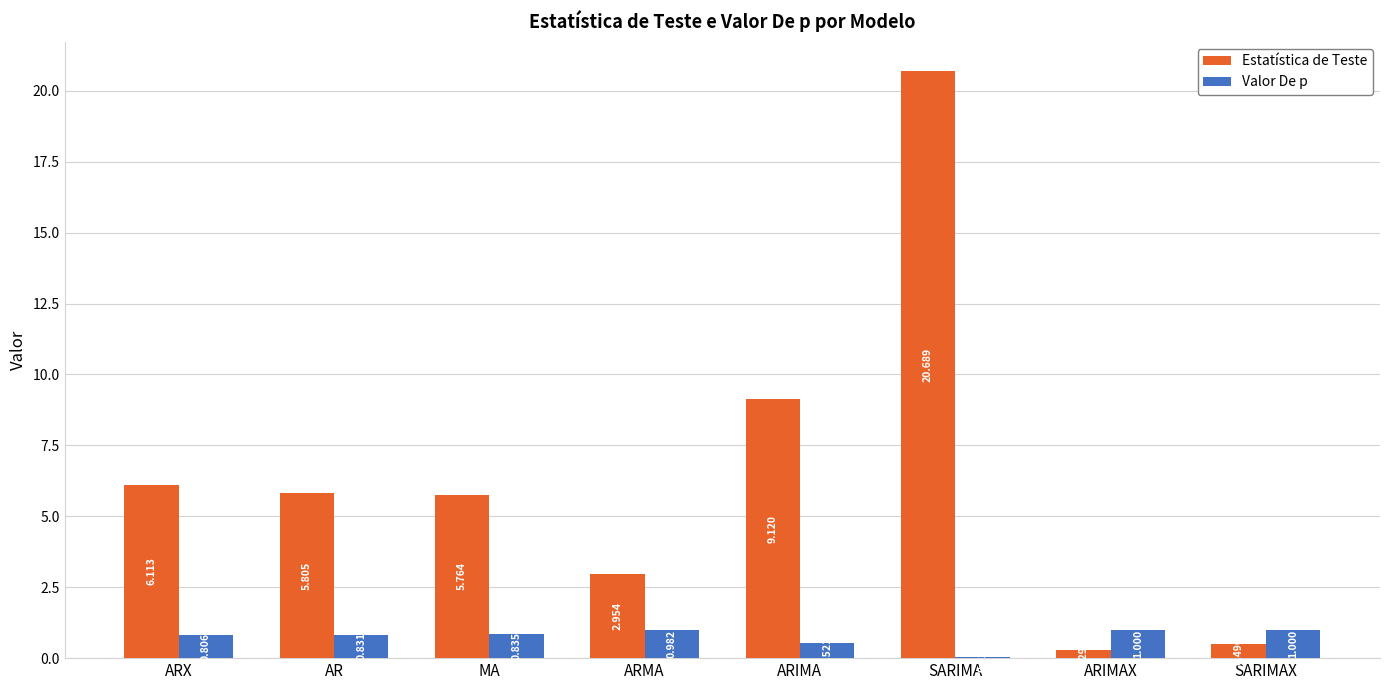

Which series has the largest total across all categories?

Estatística de Teste